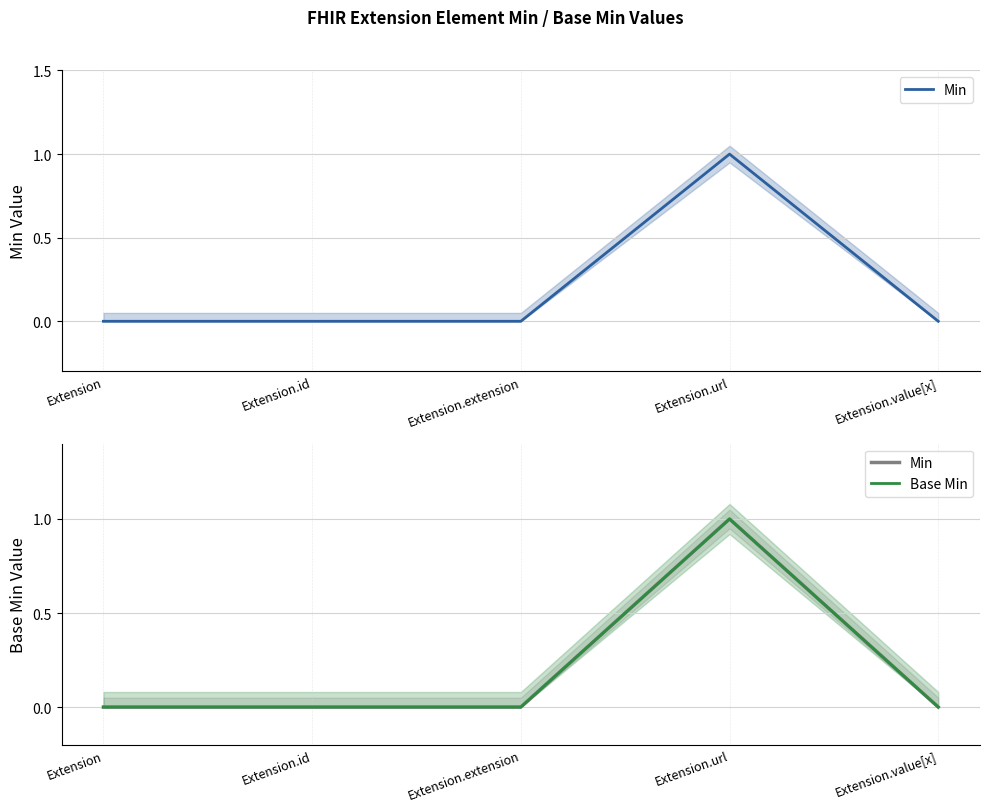

What is the label of the 2nd point from the right?

Extension.url